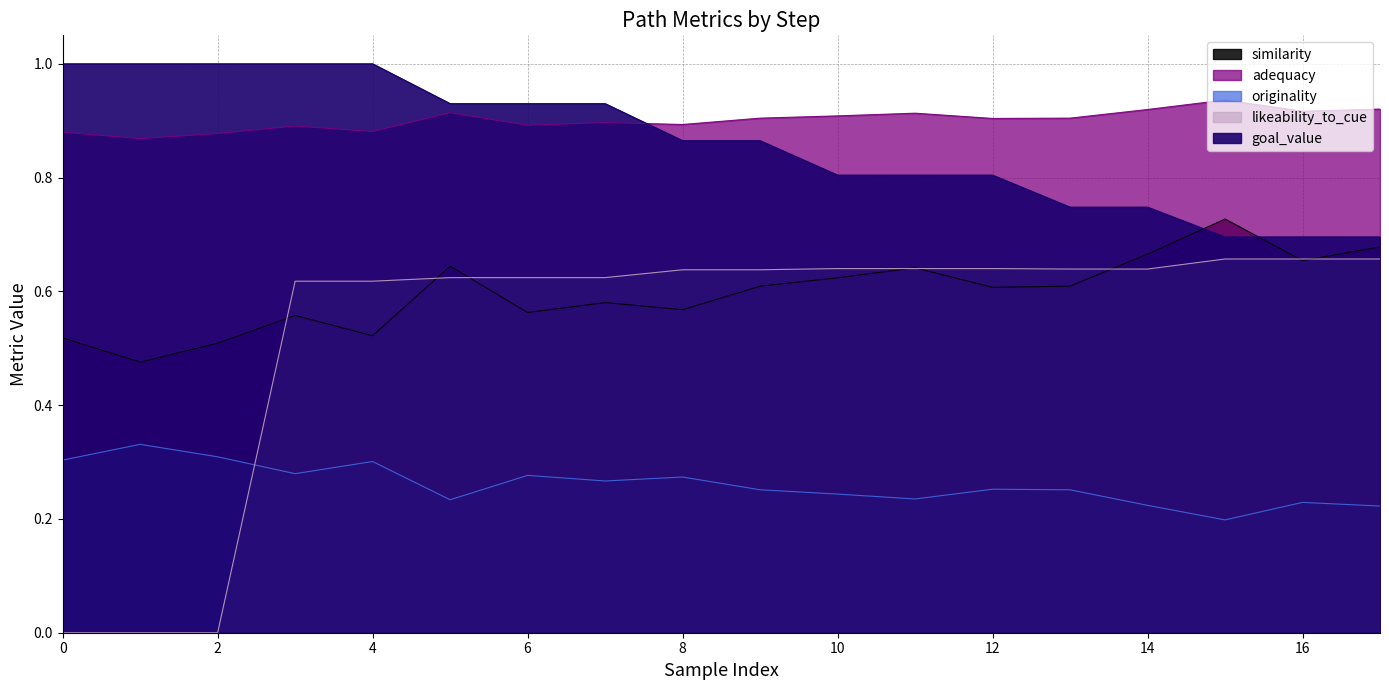

At how many categories does at least one series exceed 0?

18